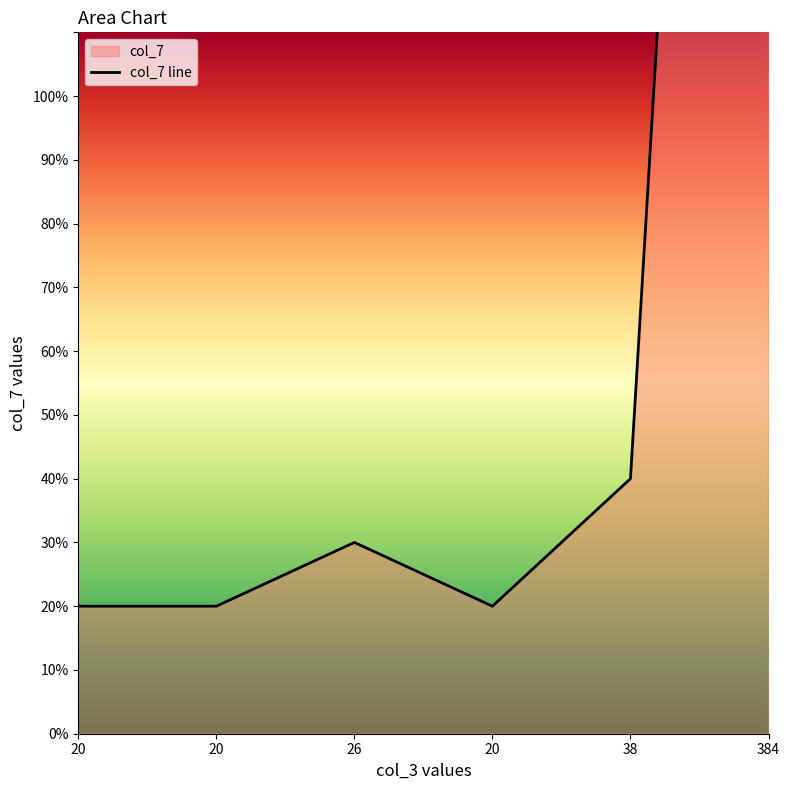

At which label is the value closest to 210?

38